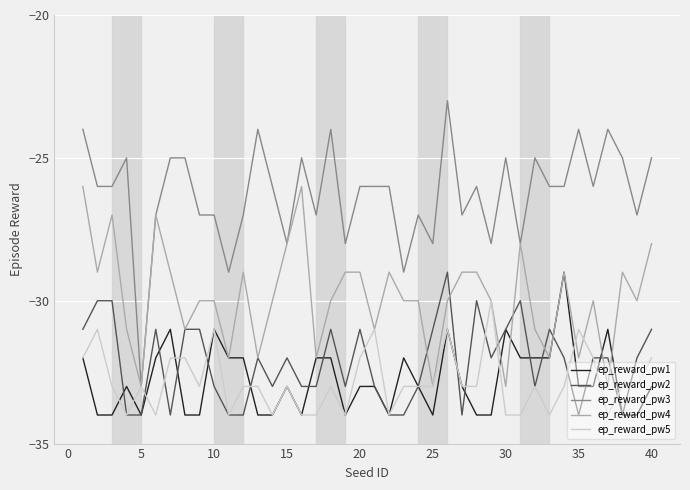

What is the smallest value displayed?

-34